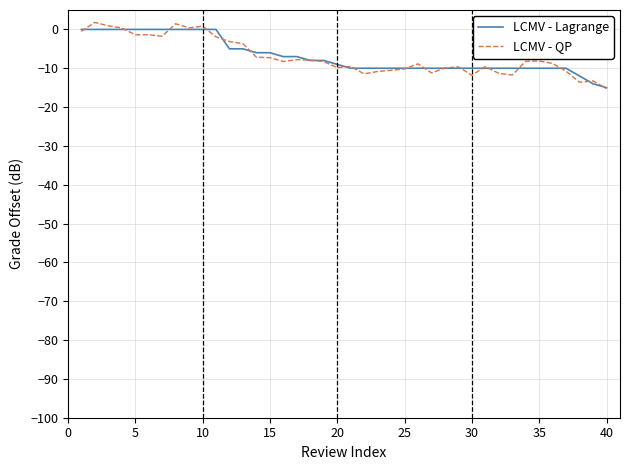

Which series has the largest range (max minus min)?

LCMV - QP